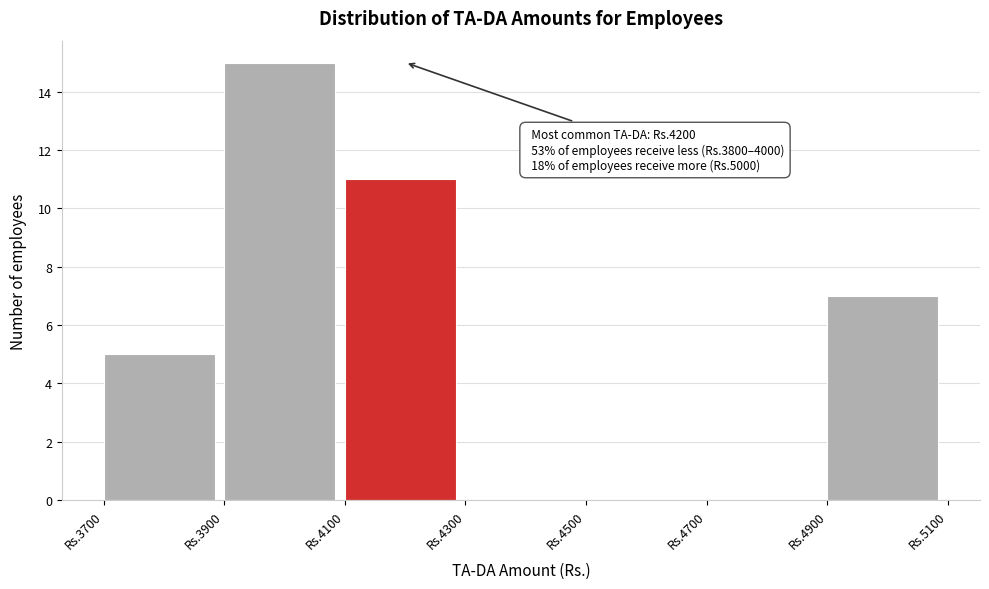

Reading left to right, what are all the values shown in this chart?

Rs.3700=5	Rs.3900=15	Rs.4100=11	Rs.4300=0	Rs.4500=0	Rs.4700=0	Rs.4900=7